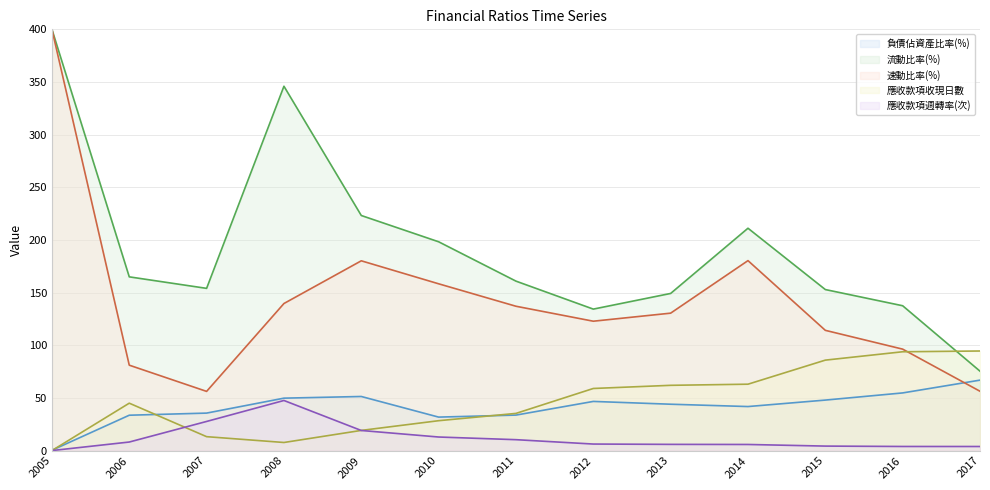

Which series has the largest total across all categories?

流動比率(%)